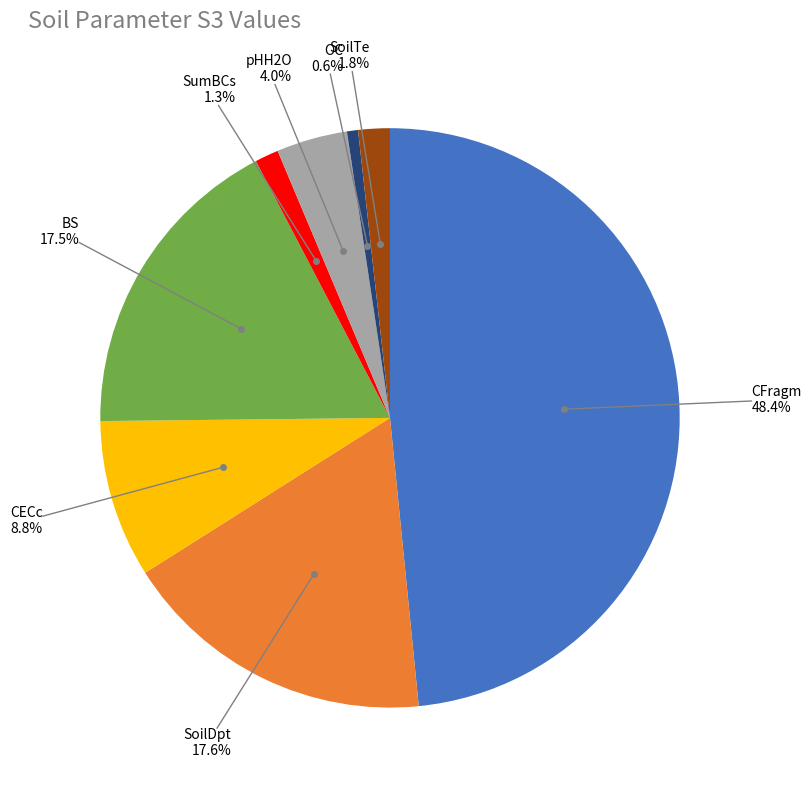

Is there any slice that represents more than half of the pie?

No